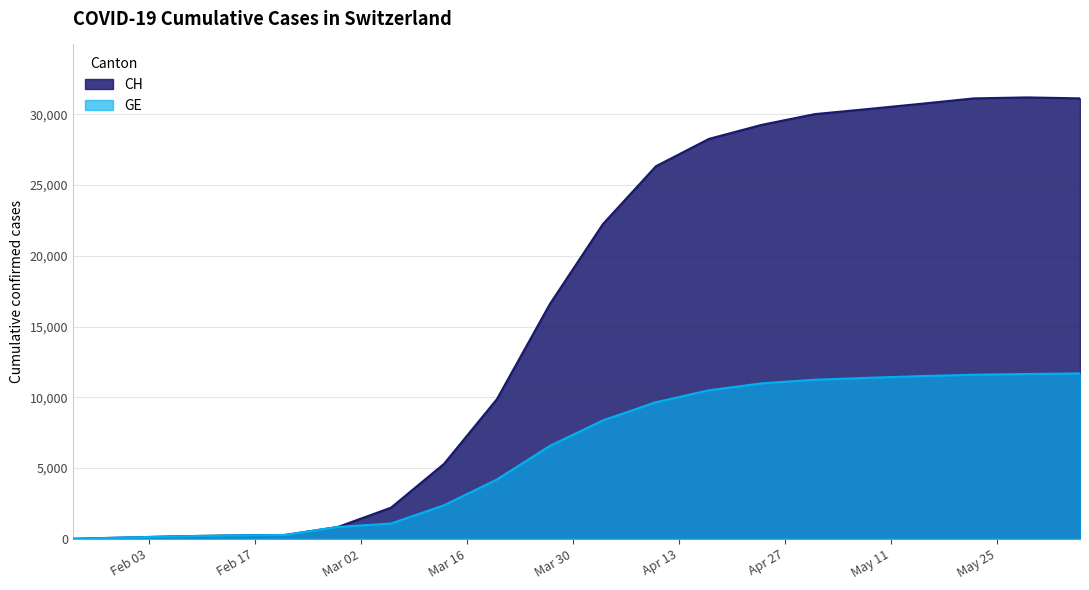

At which category is the sum across all series the highest?

2020-05-29